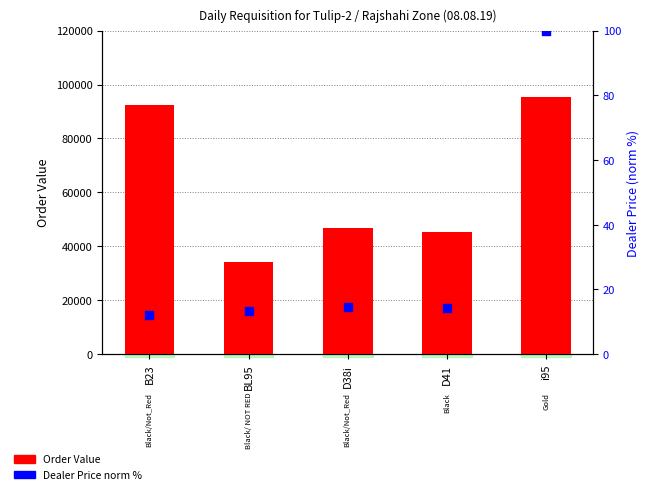

Is the value of Order Value at D41 greater than the value of Dealer Price (norm %) at BL95?

Yes